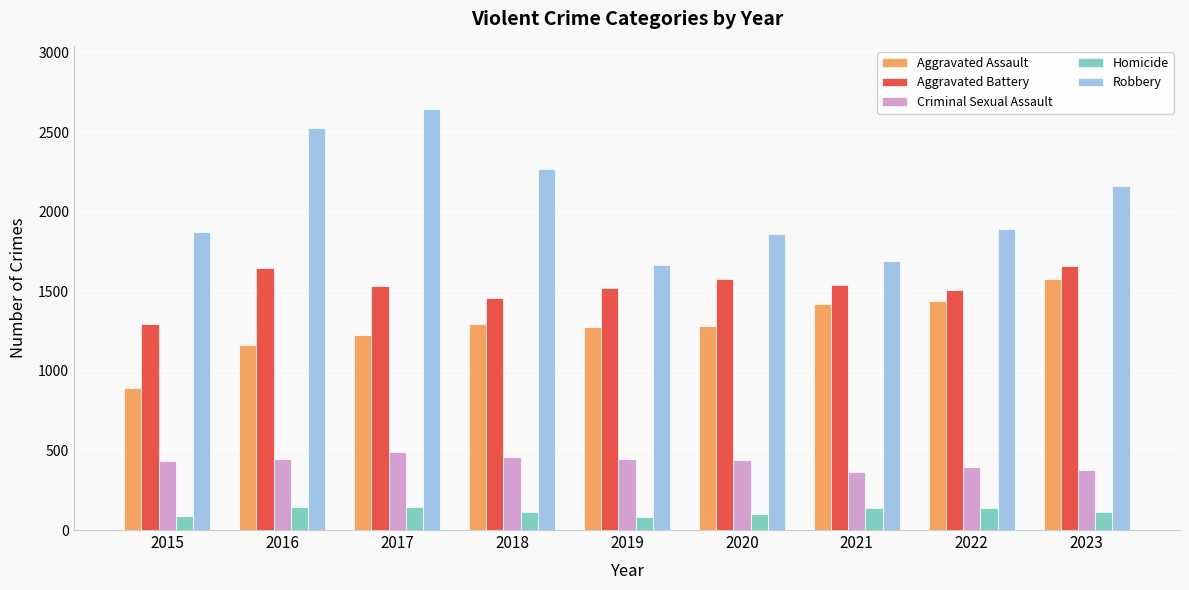

The value of Aggravated Assault at 2015 is 890. True or false?

True